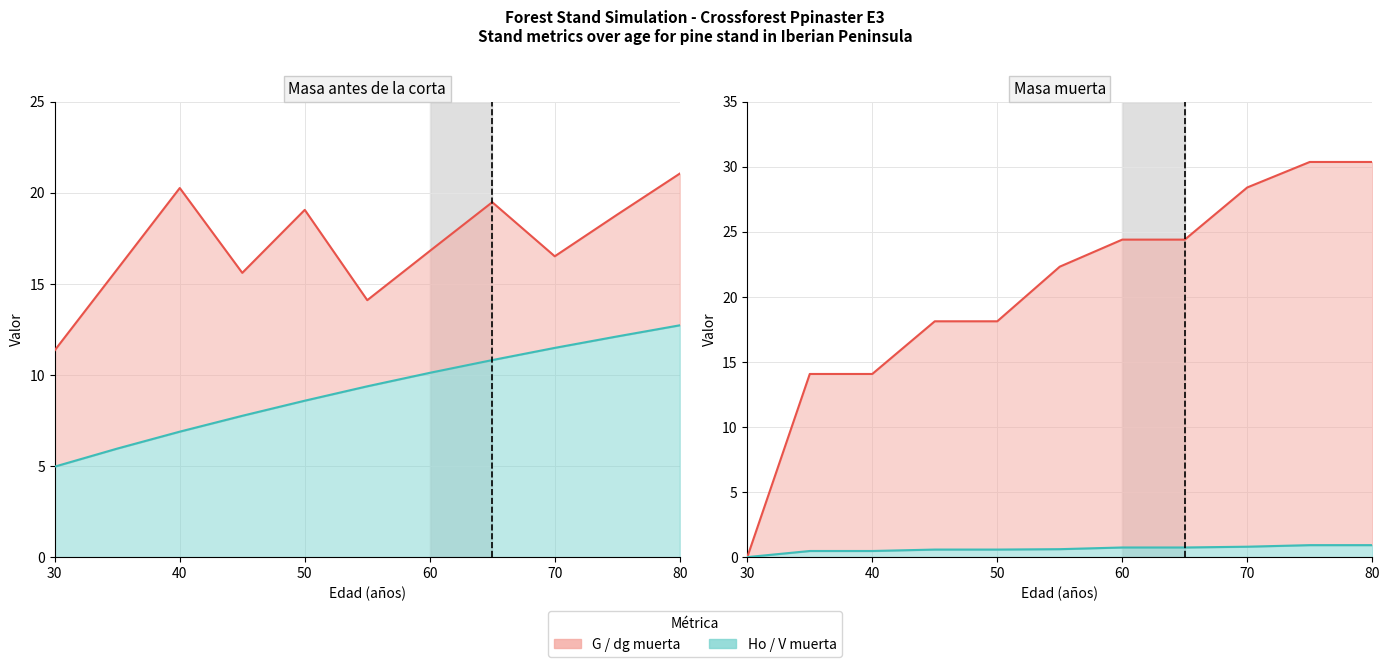

Between 75 and 70, which is larger?

75